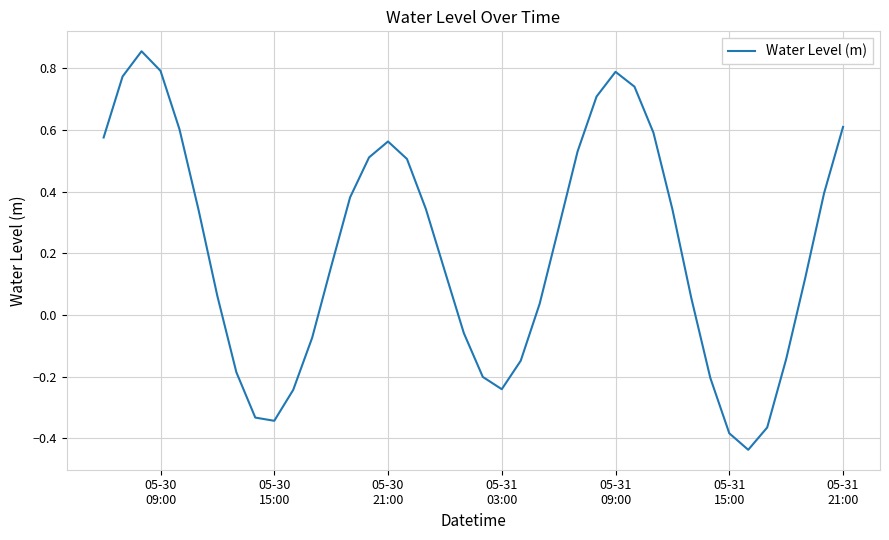

What is the difference between the maximum and minimum values?

1.3